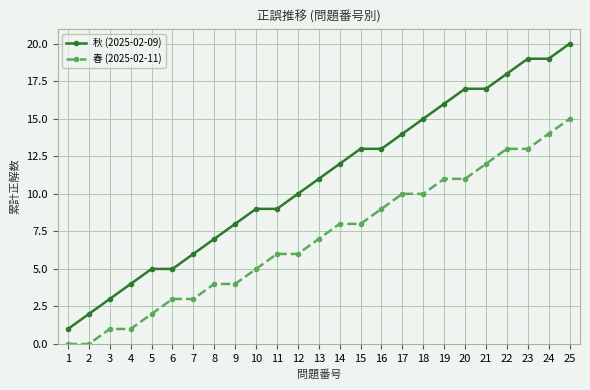

The 秋 (2025-02-09) series shows 3 at 11. True or false?

False